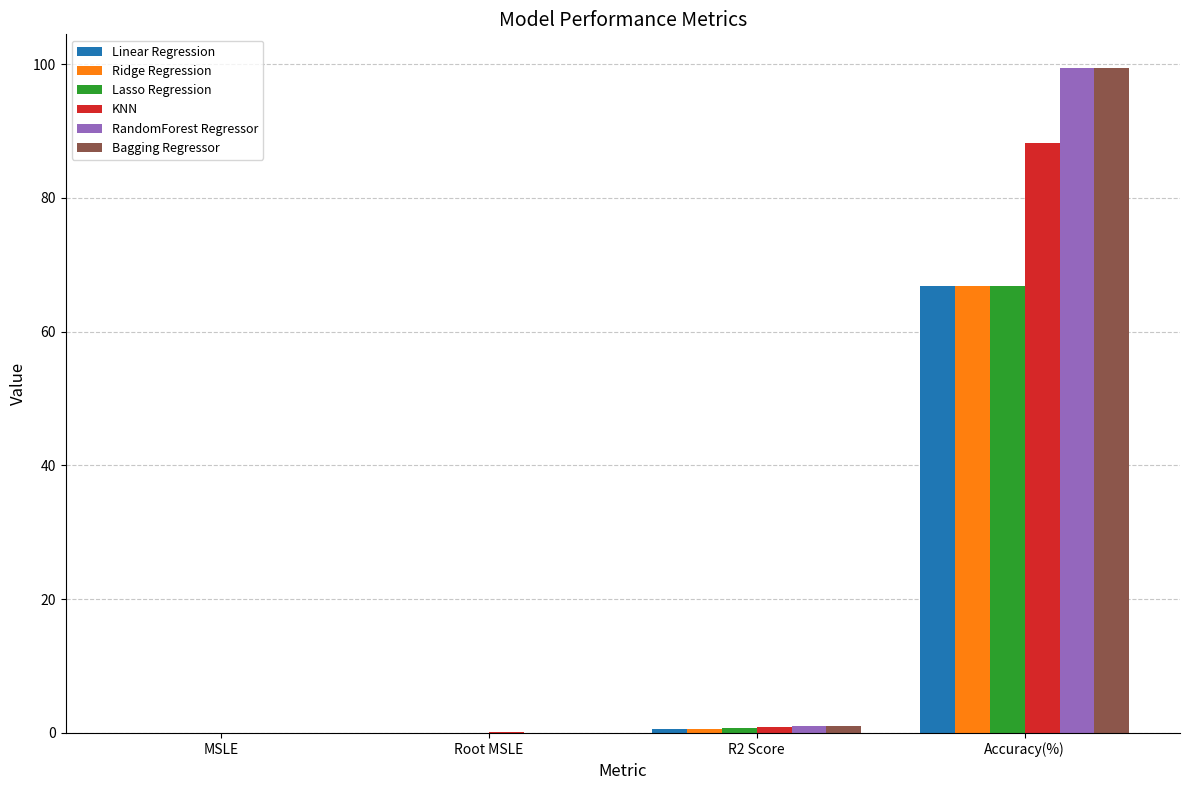

At which category is the sum across all series the highest?

Accuracy(%)